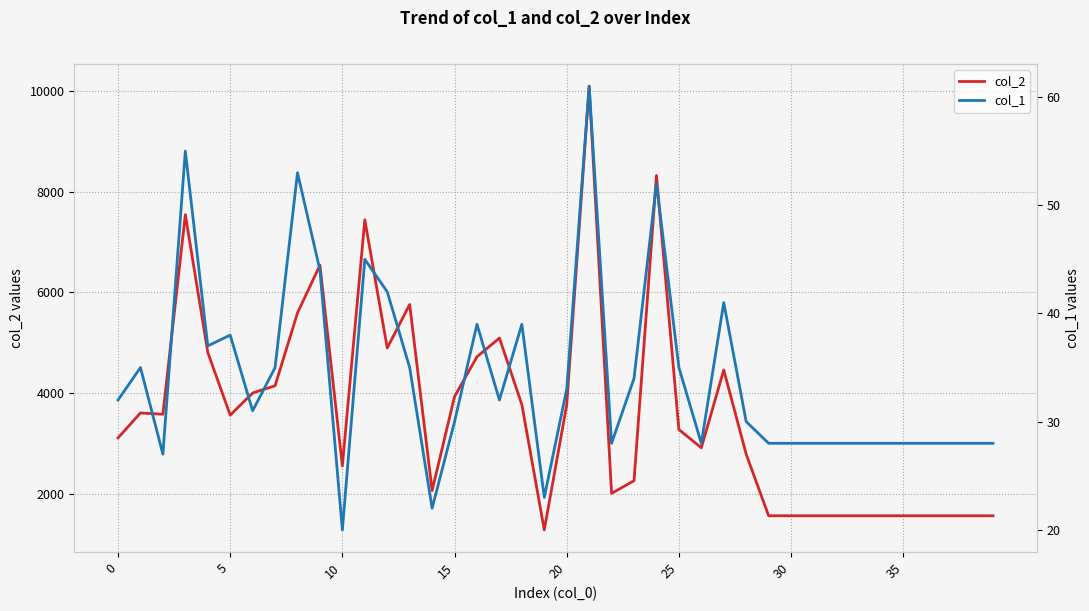

True or false: col_1 and col_2 intersect in this chart.

False